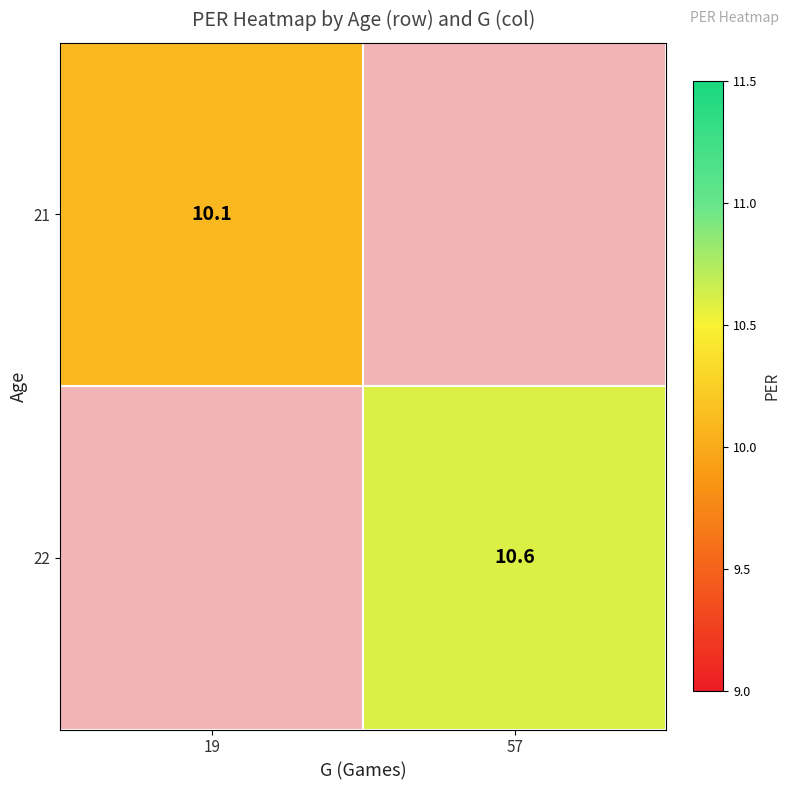

Is it true that 21 equals 10.1 at 19?

True